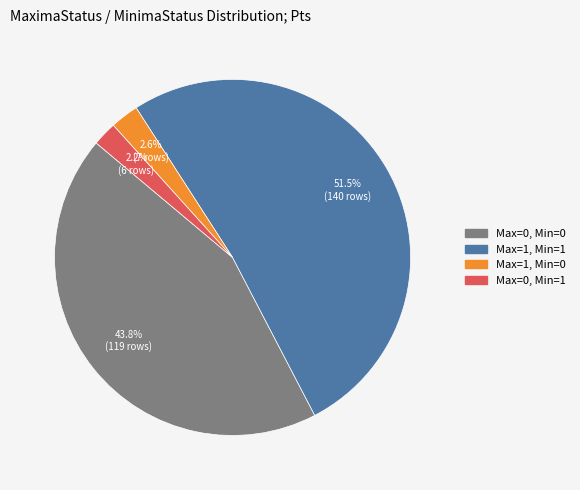

Is there any slice that represents more than half of the pie?

Yes